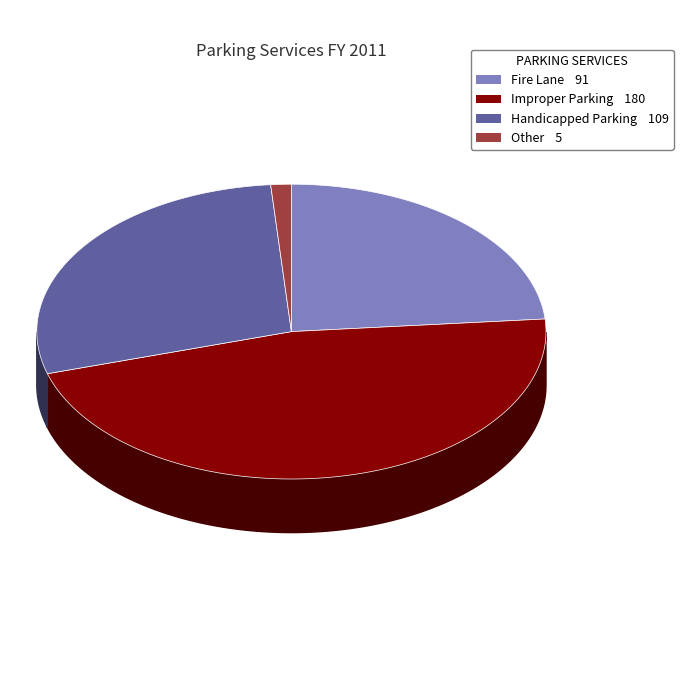

What is the smallest slice in the pie chart?

Other